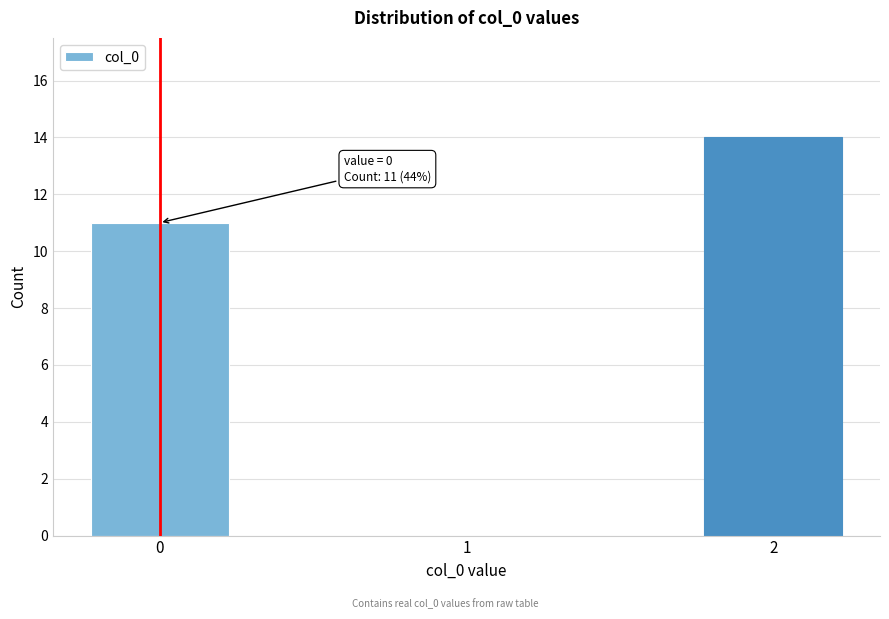

Reading left to right, list all the values displayed in this chart.

0=11	1=0	2=14